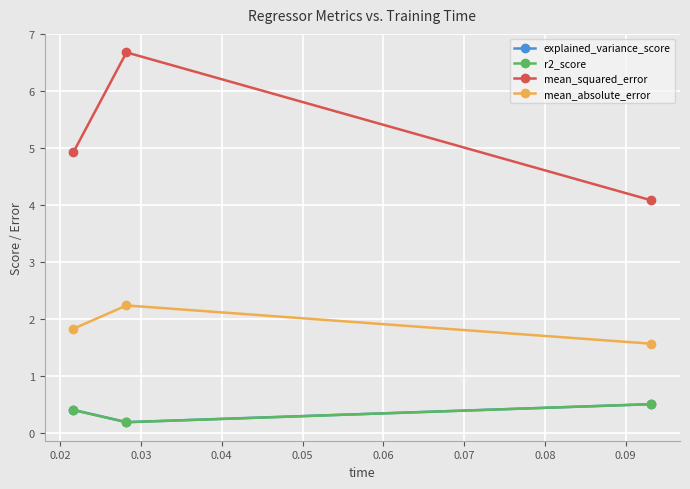

What is the value of the mean_squared_error point at the 1st from the left?

4.9